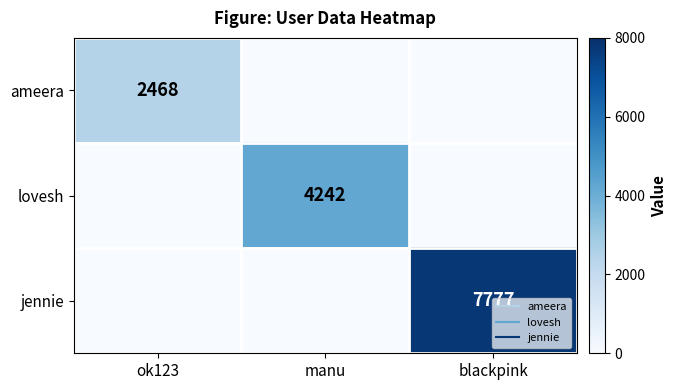

True or false: jennie has a value of 0 at manu.

True